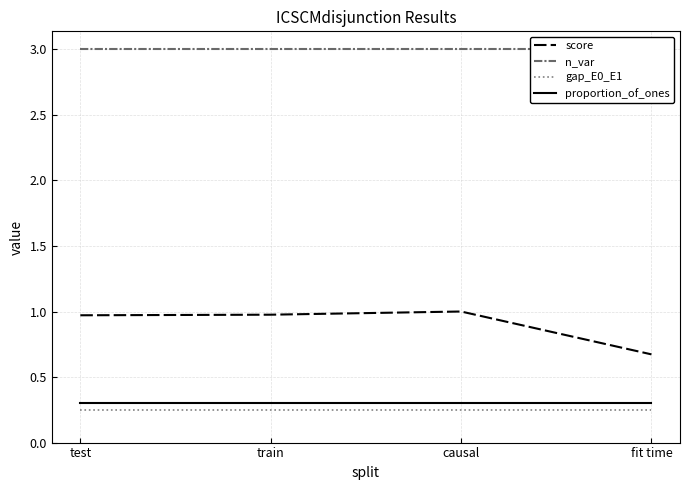

How many data points does each series have?

4